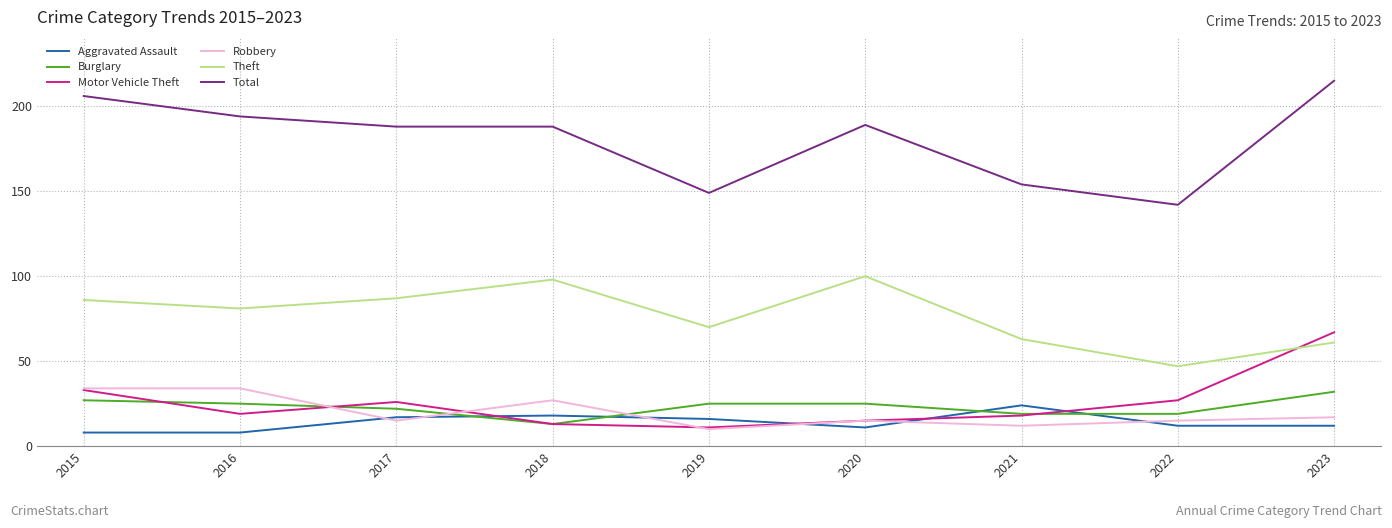

Reading left to right, extract all data points from this chart.

Aggravated Assault: 2015=8	2016=8	2017=17	2018=18	2019=16	2020=11	2021=24	2022=12	2023=12
Burglary: 2015=27	2016=25	2017=22	2018=13	2019=25	2020=25	2021=19	2022=19	2023=32
Motor Vehicle Theft: 2015=33	2016=19	2017=26	2018=13	2019=11	2020=15	2021=18	2022=27	2023=67
Robbery: 2015=34	2016=34	2017=15	2018=27	2019=10	2020=15	2021=12	2022=15	2023=17
Theft: 2015=86	2016=81	2017=87	2018=98	2019=70	2020=100	2021=63	2022=47	2023=61
Total: 2015=206	2016=194	2017=188	2018=188	2019=149	2020=189	2021=154	2022=142	2023=215